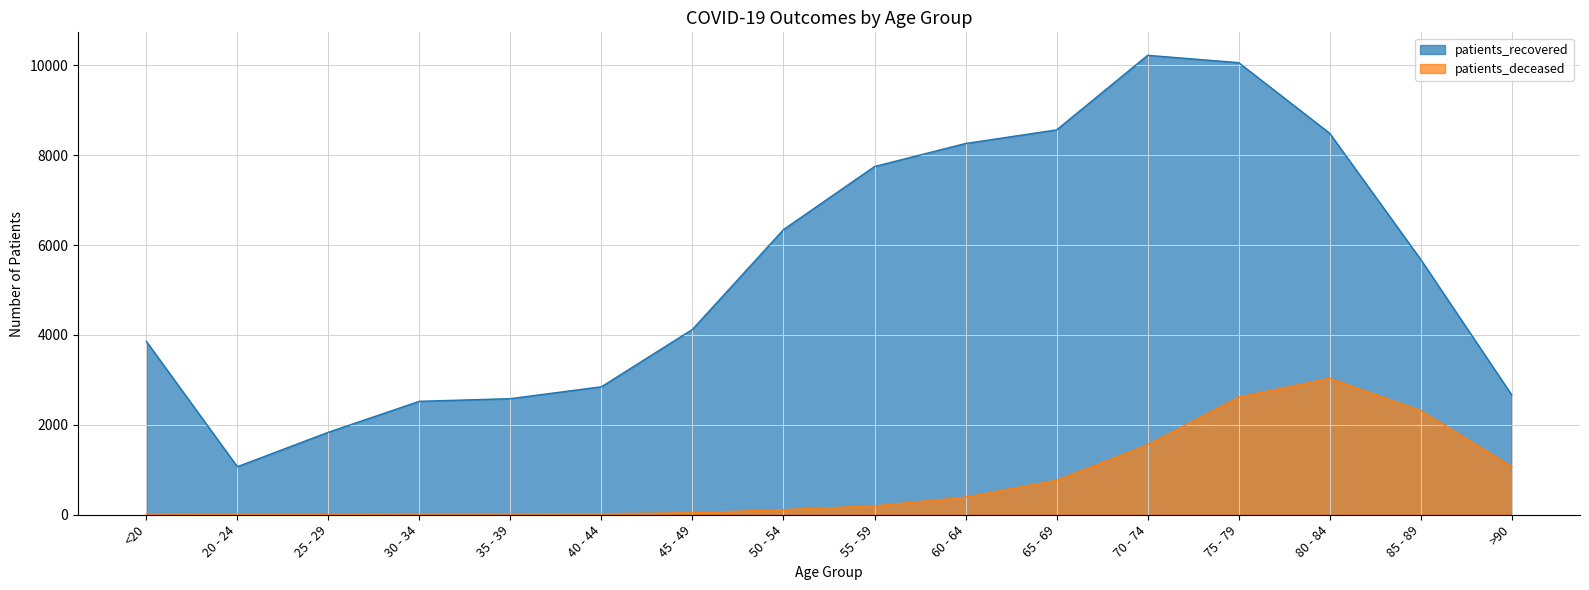

How many categories are shown in the chart?

16